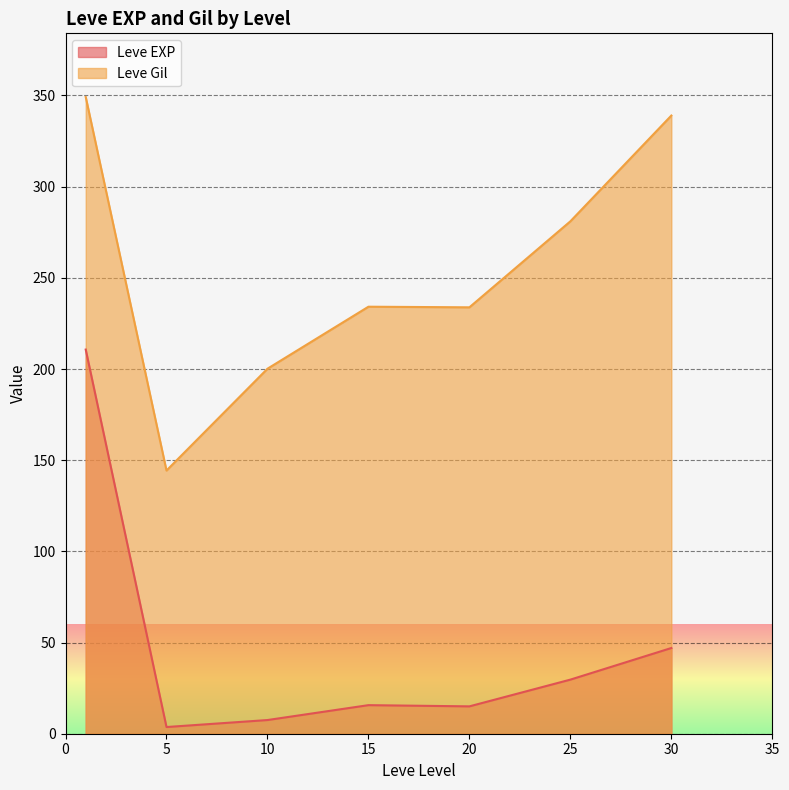

In Leve Gil, how many points are higher than both neighbors (excluding endpoints)?

1